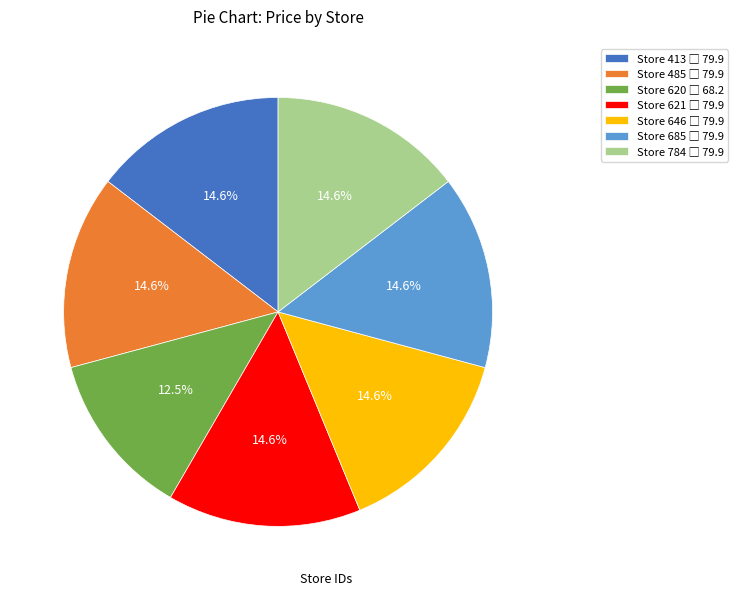

To the nearest percent, what is the average slice percentage?

14%